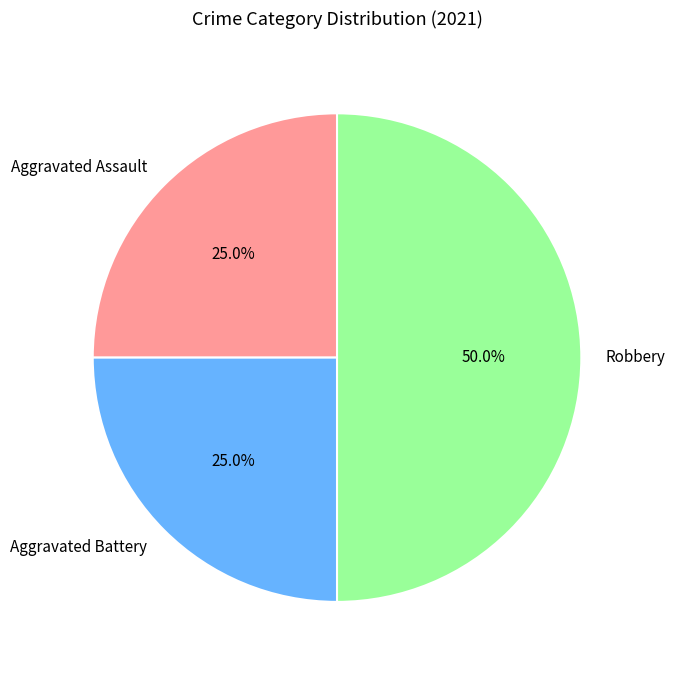

To the nearest percent, what is the difference between the largest and smallest slice percentages?

25%